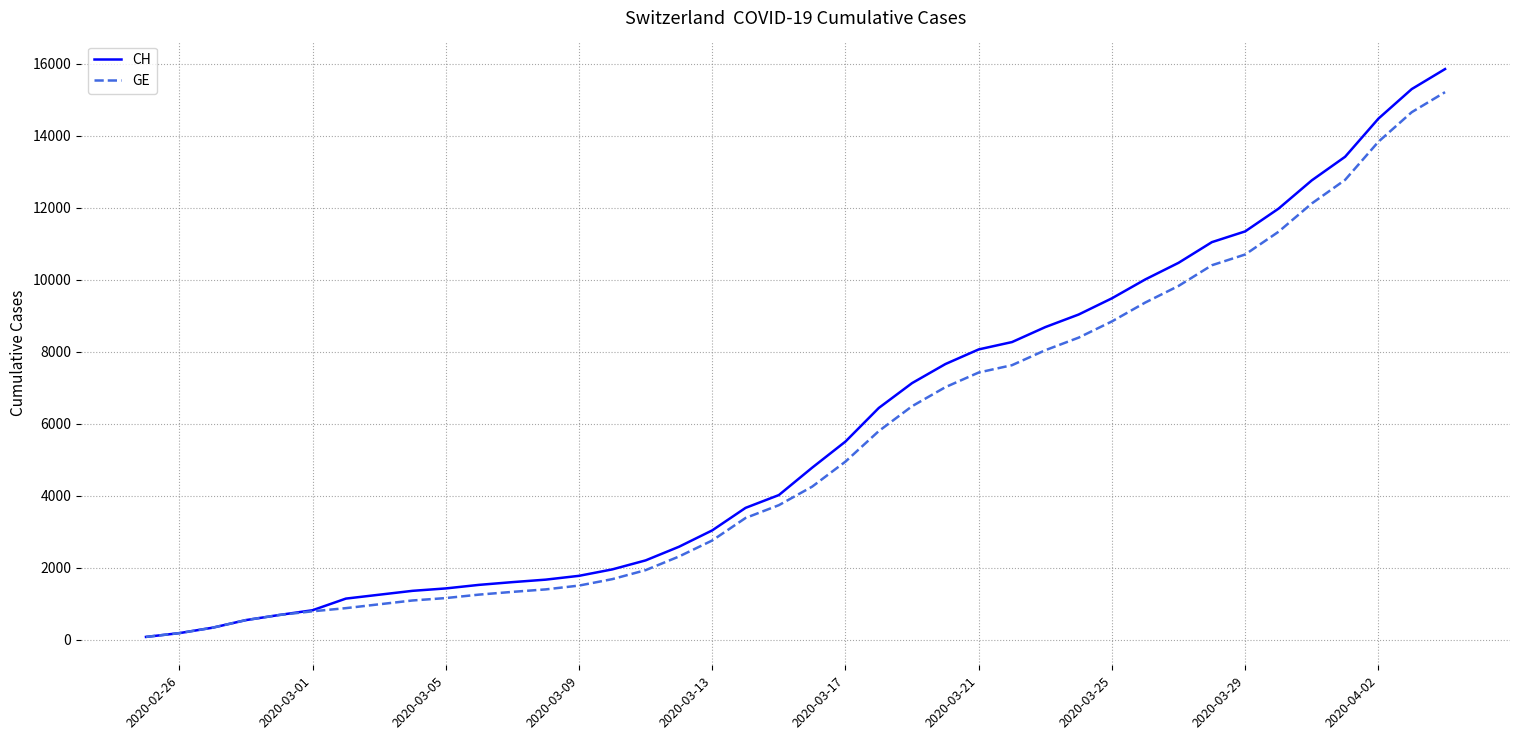

What is the maximum value for GE?

15208